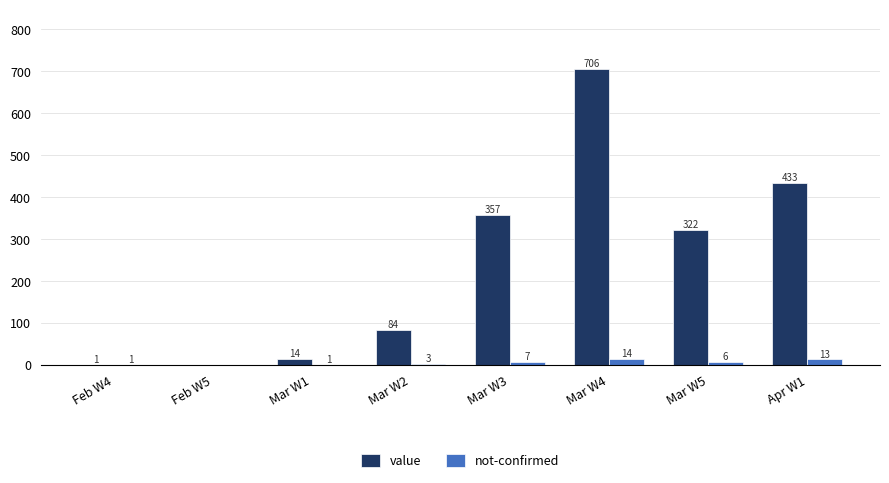

Which label corresponds to the largest value in the chart?

Mar W4